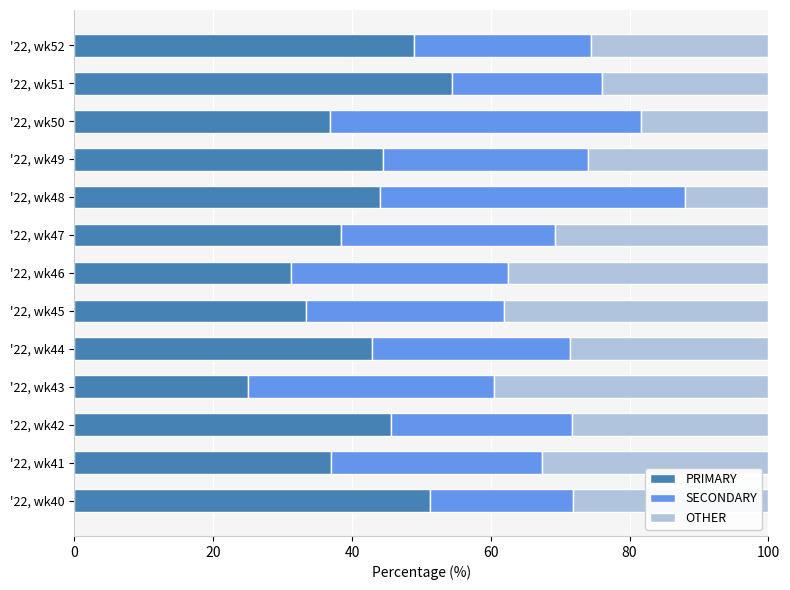

What is the maximum value for PRIMARY?

54.3